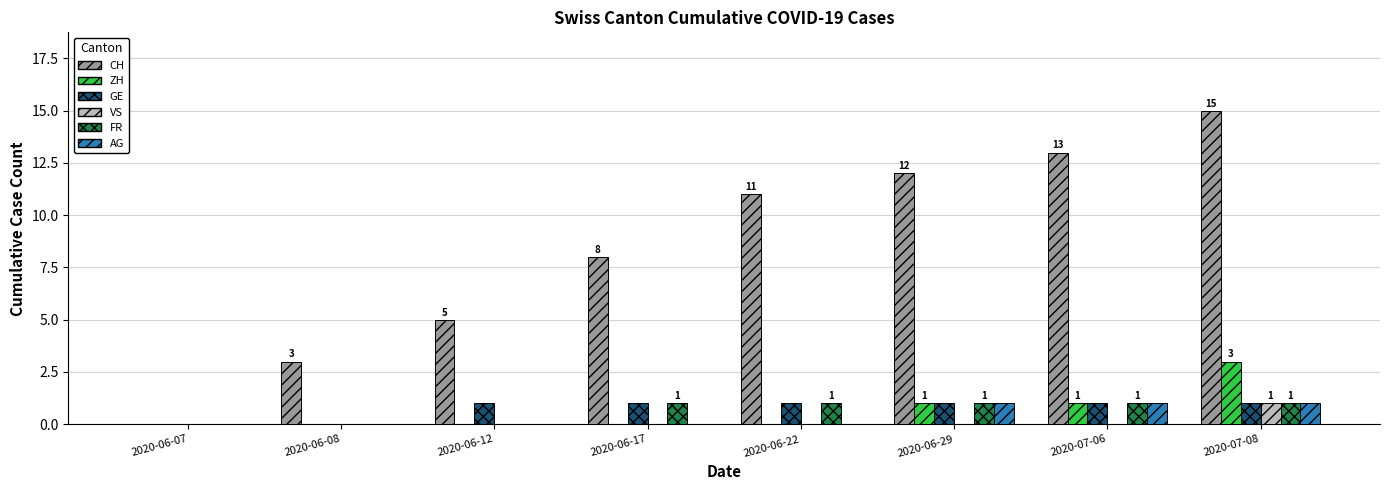

What is the maximum value shown in the chart?

15